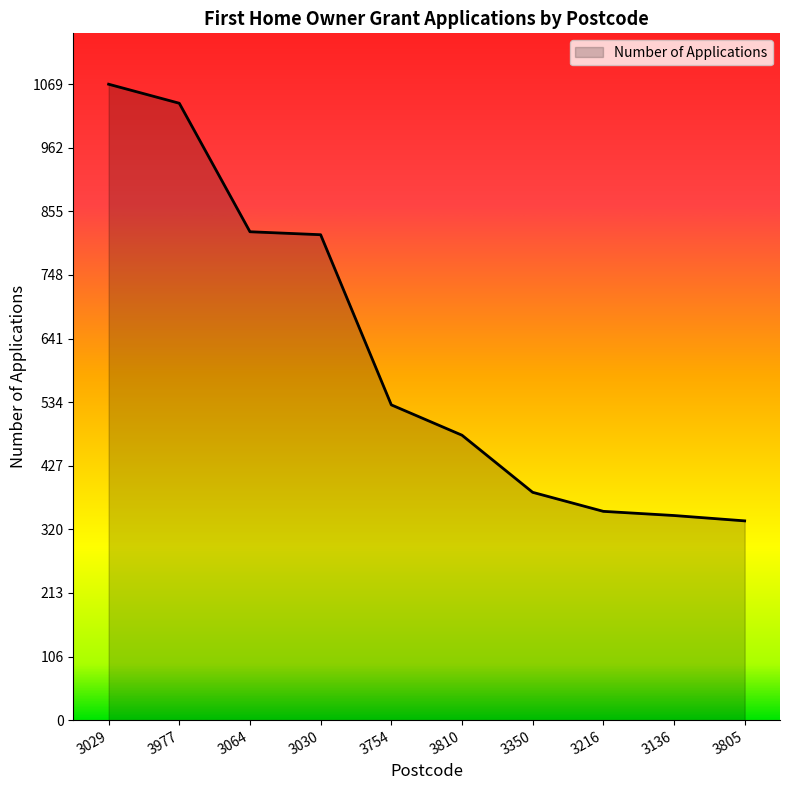

How many lines are shown in the chart?

1